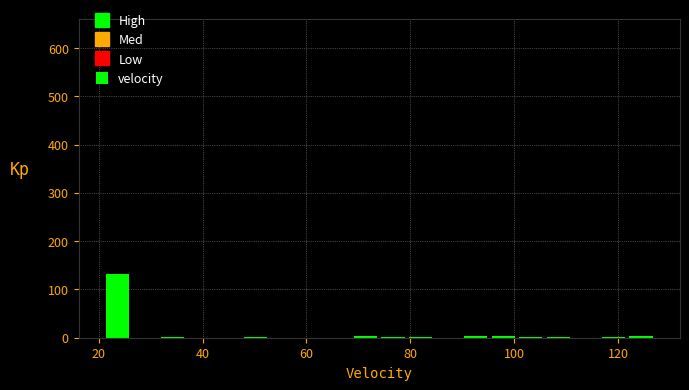

Around what value on the x-axis is the tallest bar? Give the approximate position of its centre, as read against the axis.

24